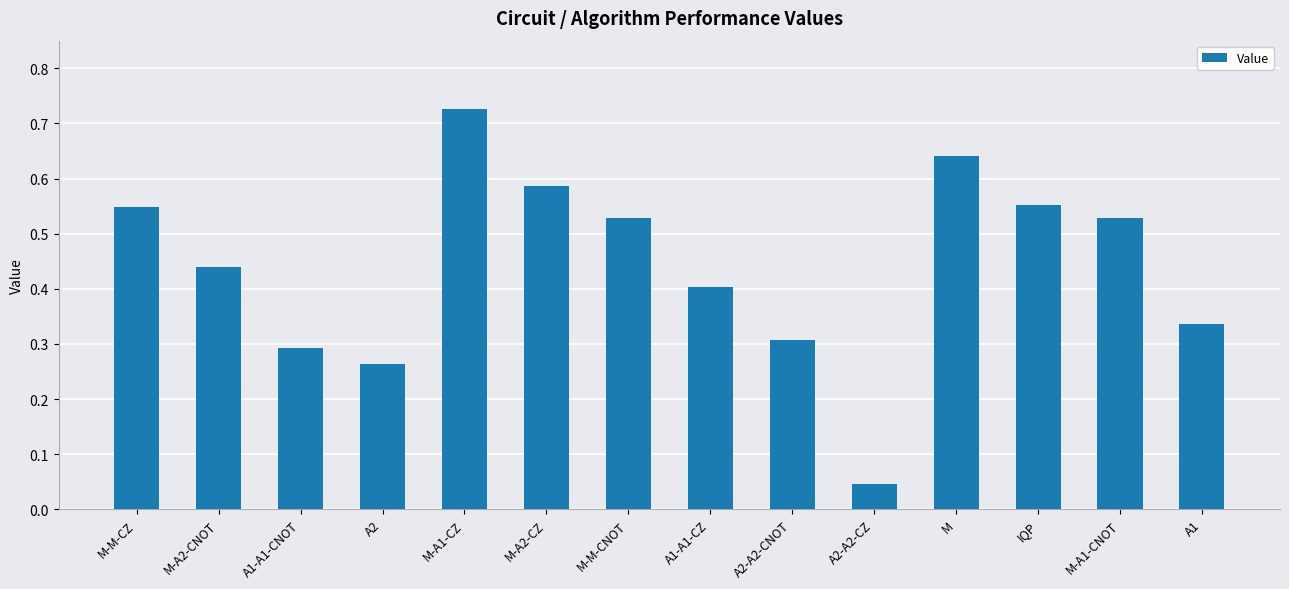

What is the label of the 5th bar from the right?

A2-A2-CZ